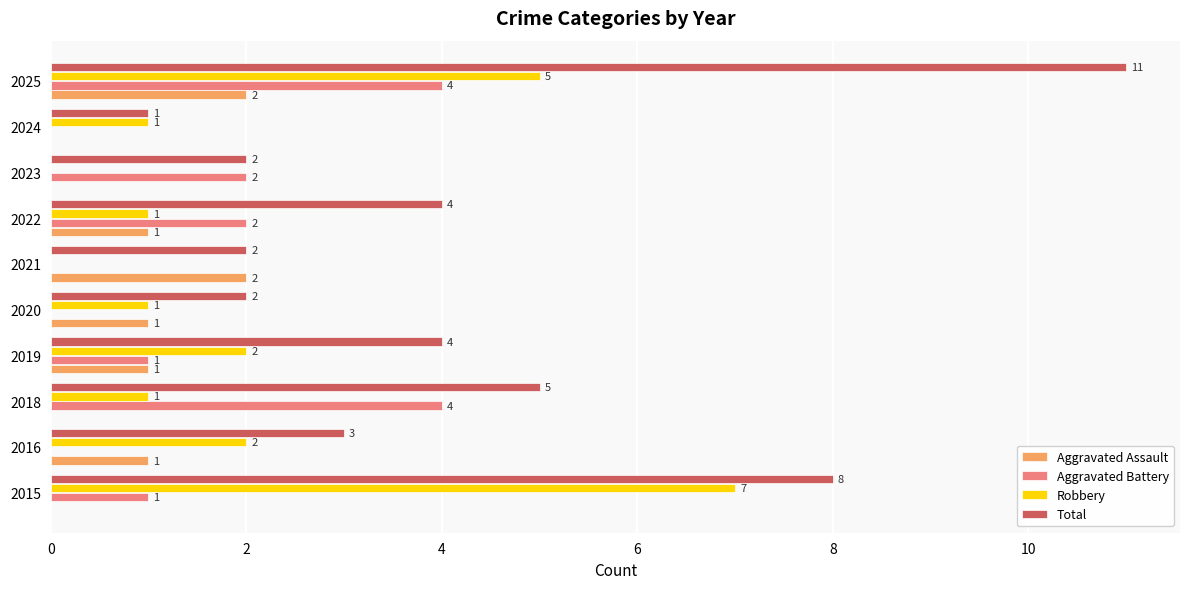

What is the total value across all series at 2016?

6